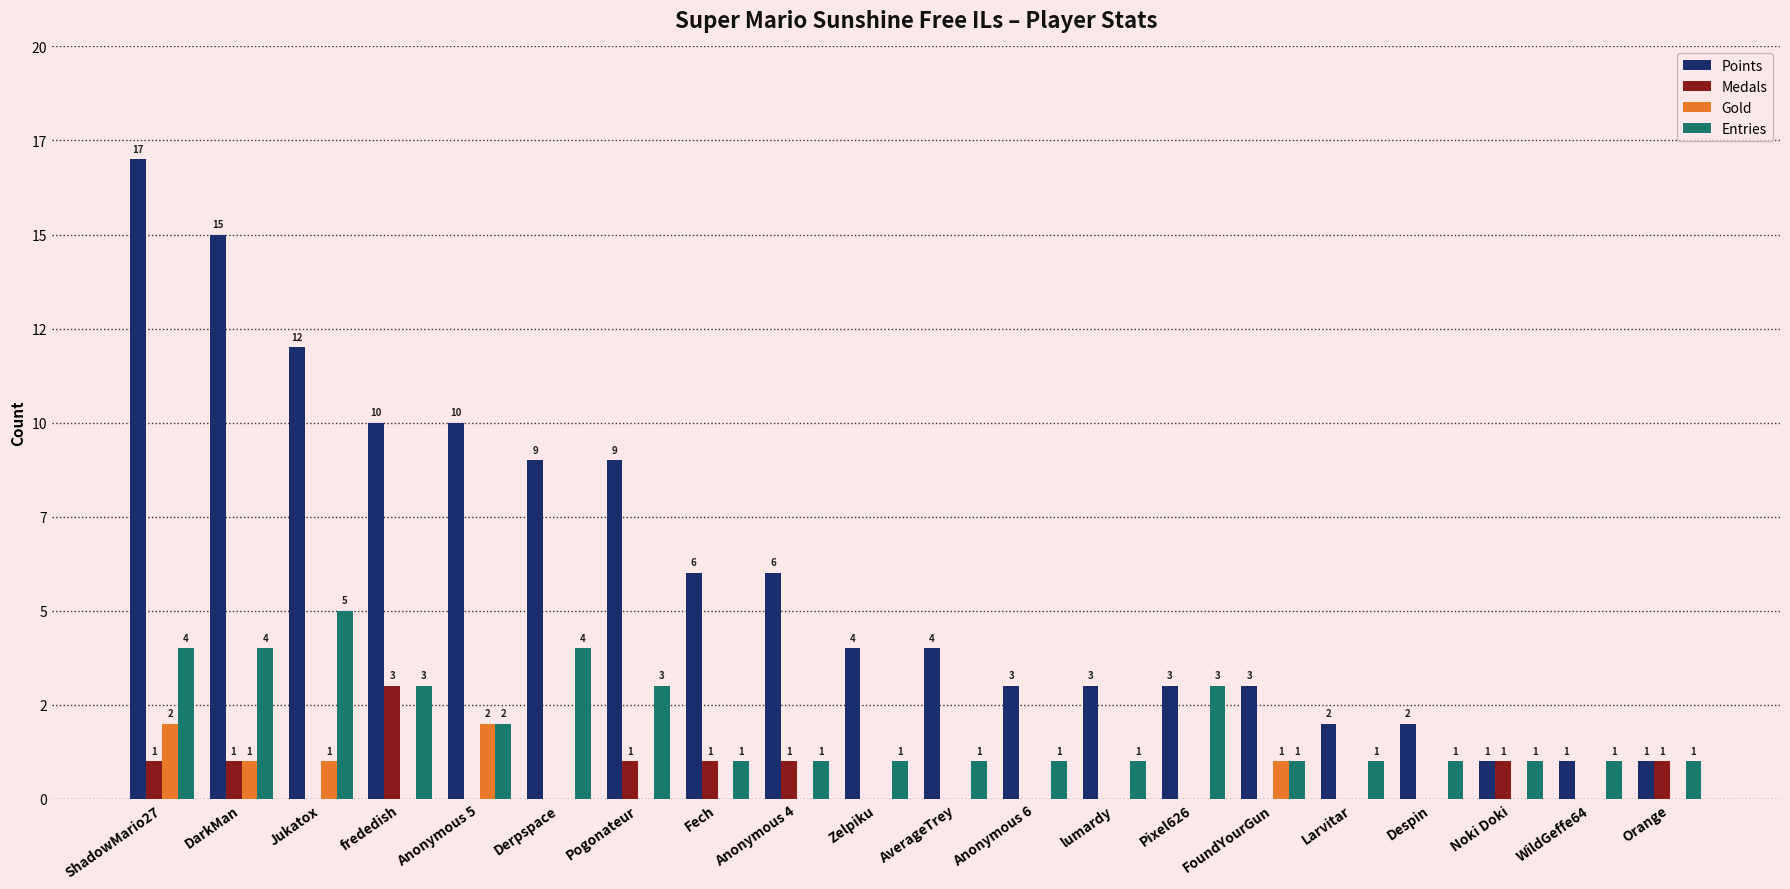

Does the chart contain stacked bars?

No